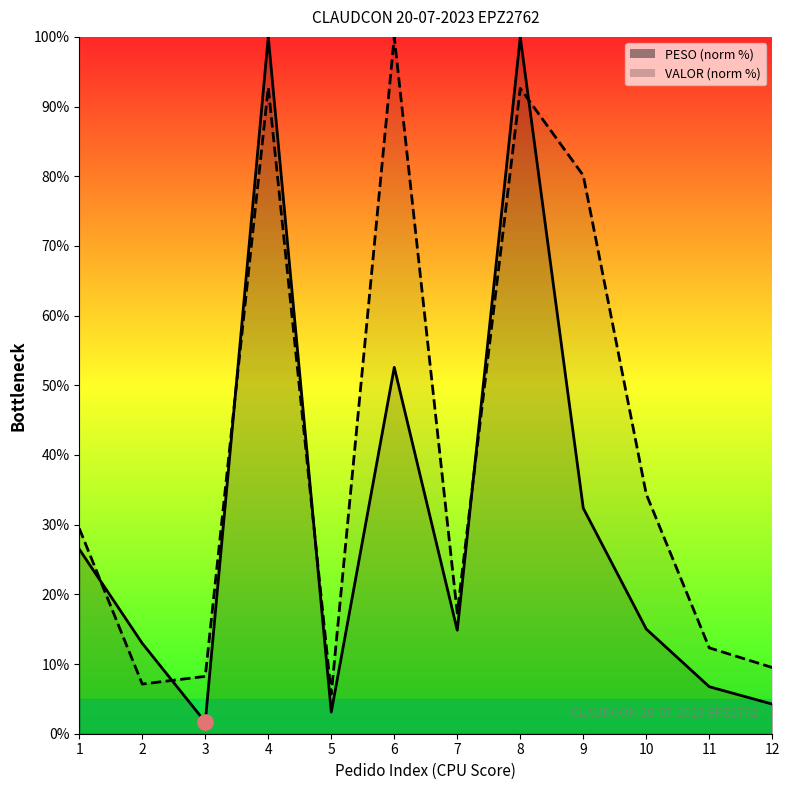

Which series has the widest spread of Y values?

PESO